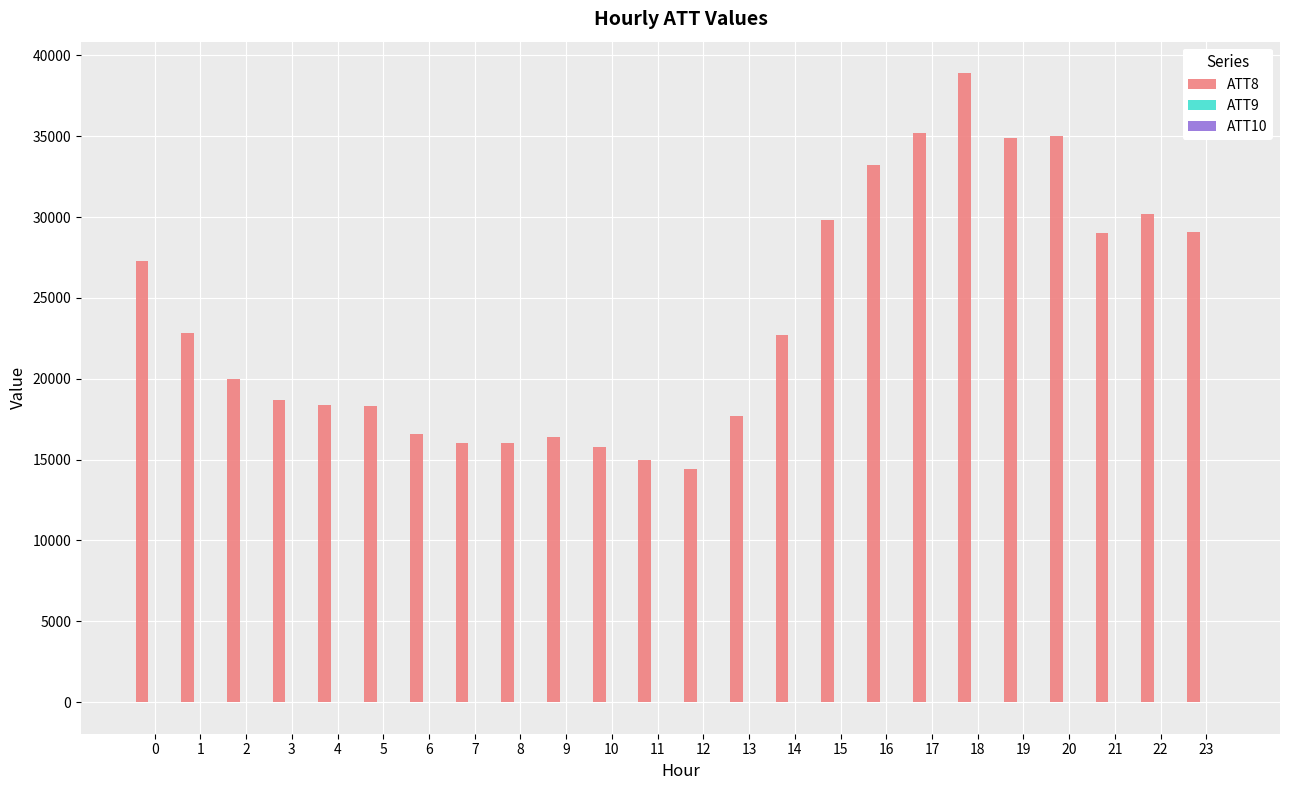

At which category does the chart reach its peak across all series?

18